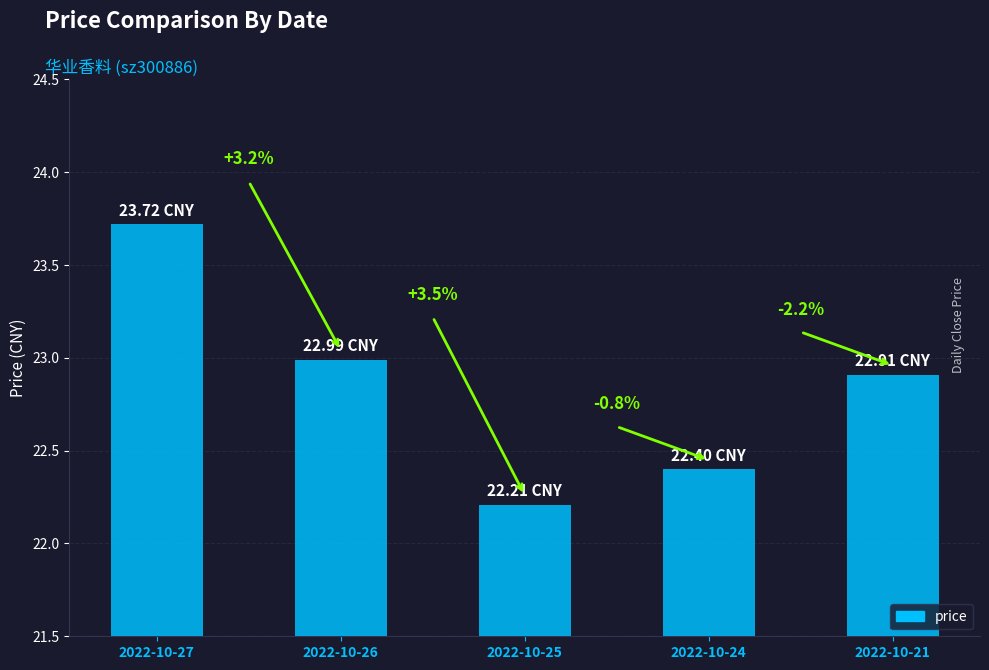

Reading left to right, list all the values displayed in this chart.

23.7	23.0	22.2	22.4	22.9